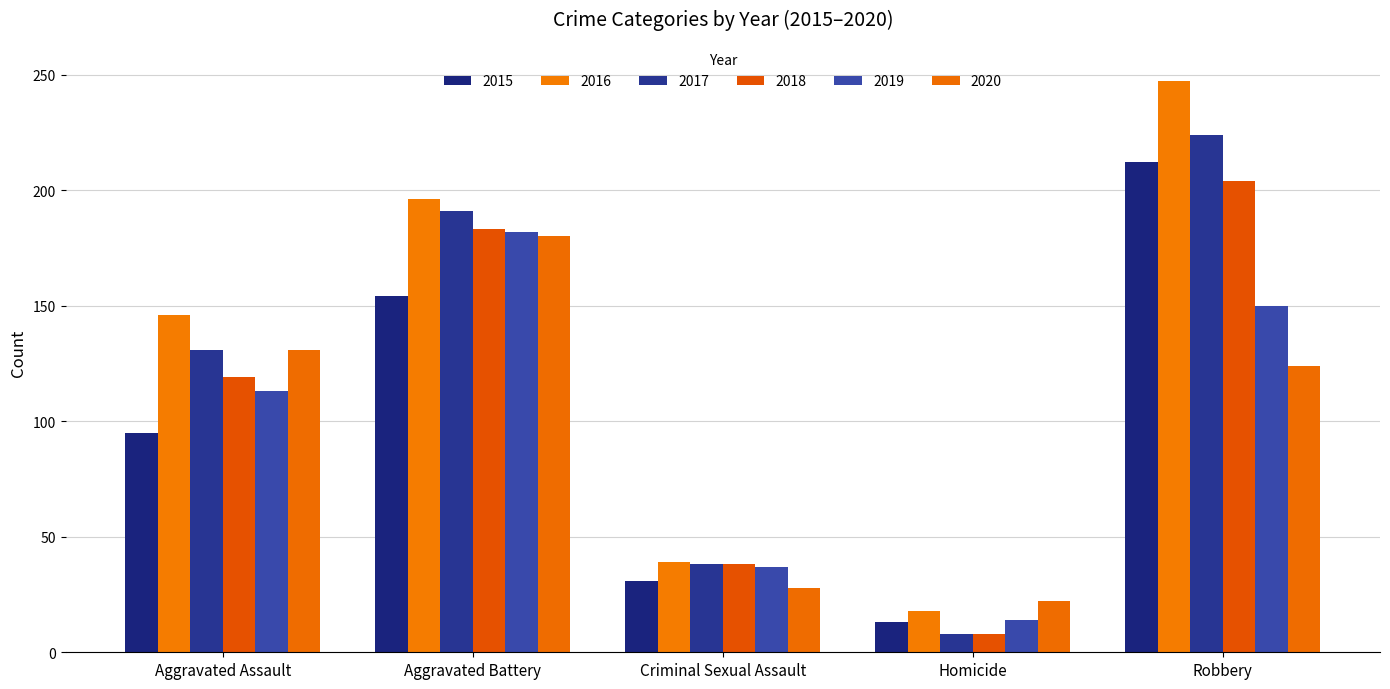

What position from the right is Robbery?

1